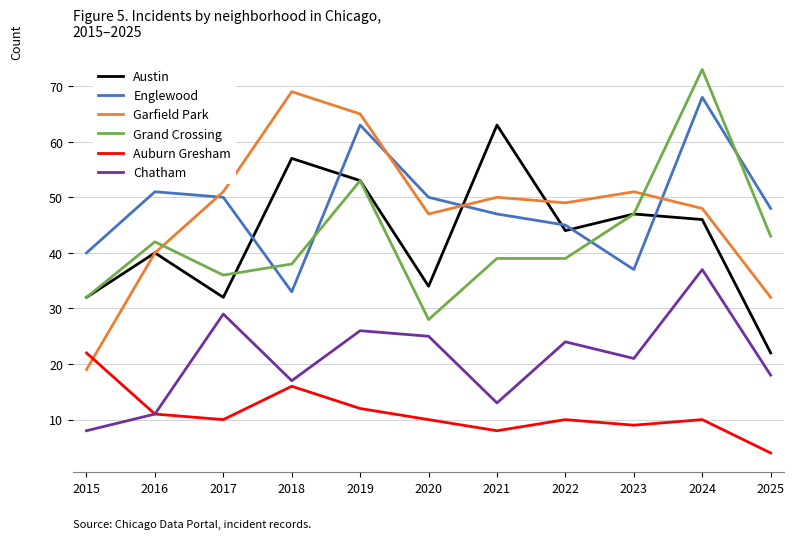

What is the highest value of the Englewood series?

68